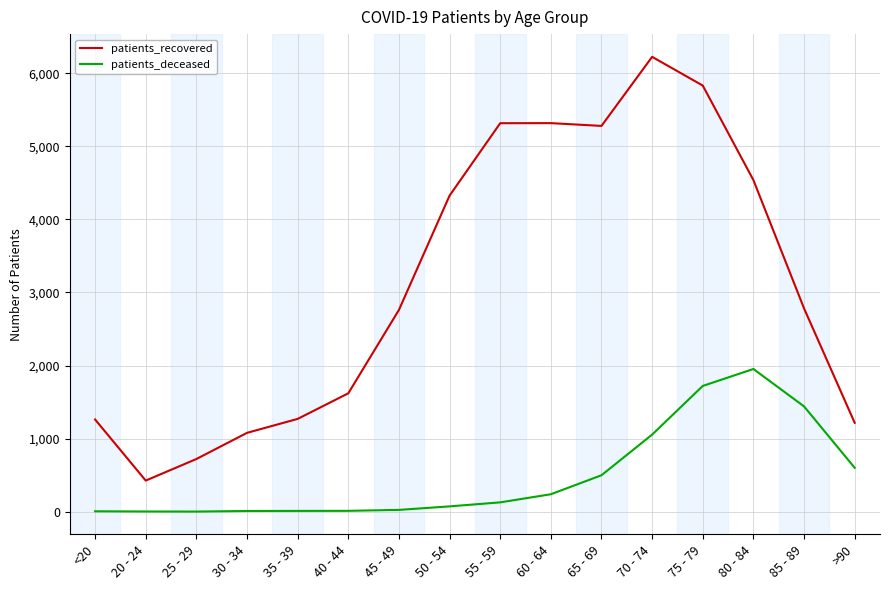

At which category is the sum across all series the highest?

75 - 79